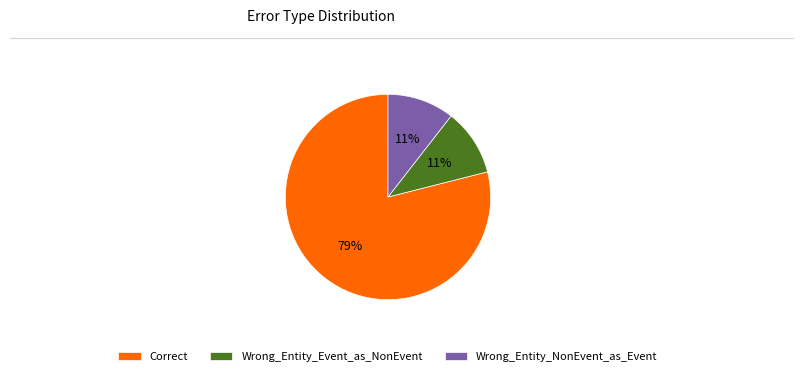

What is the majority slice?

Correct